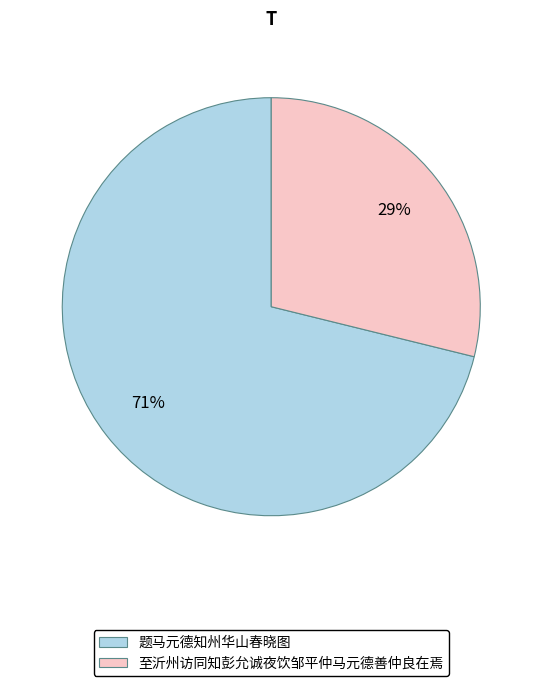

Is there any slice that represents more than half of the pie?

Yes